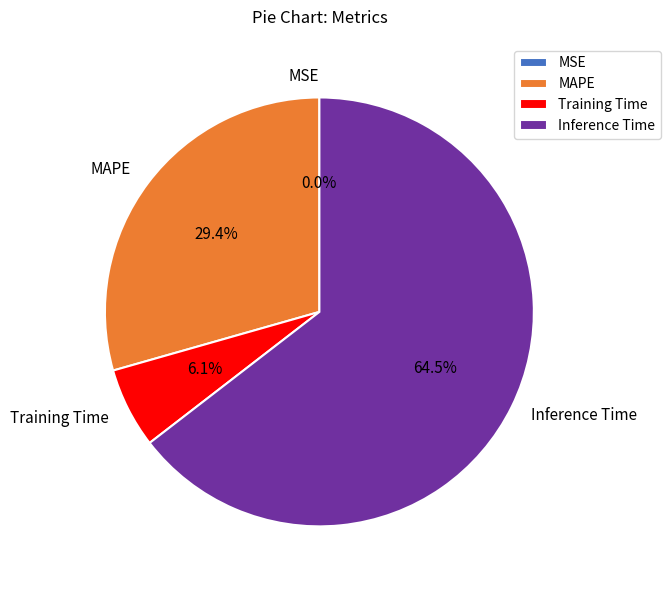

What is the largest slice in the pie chart?

Inference Time